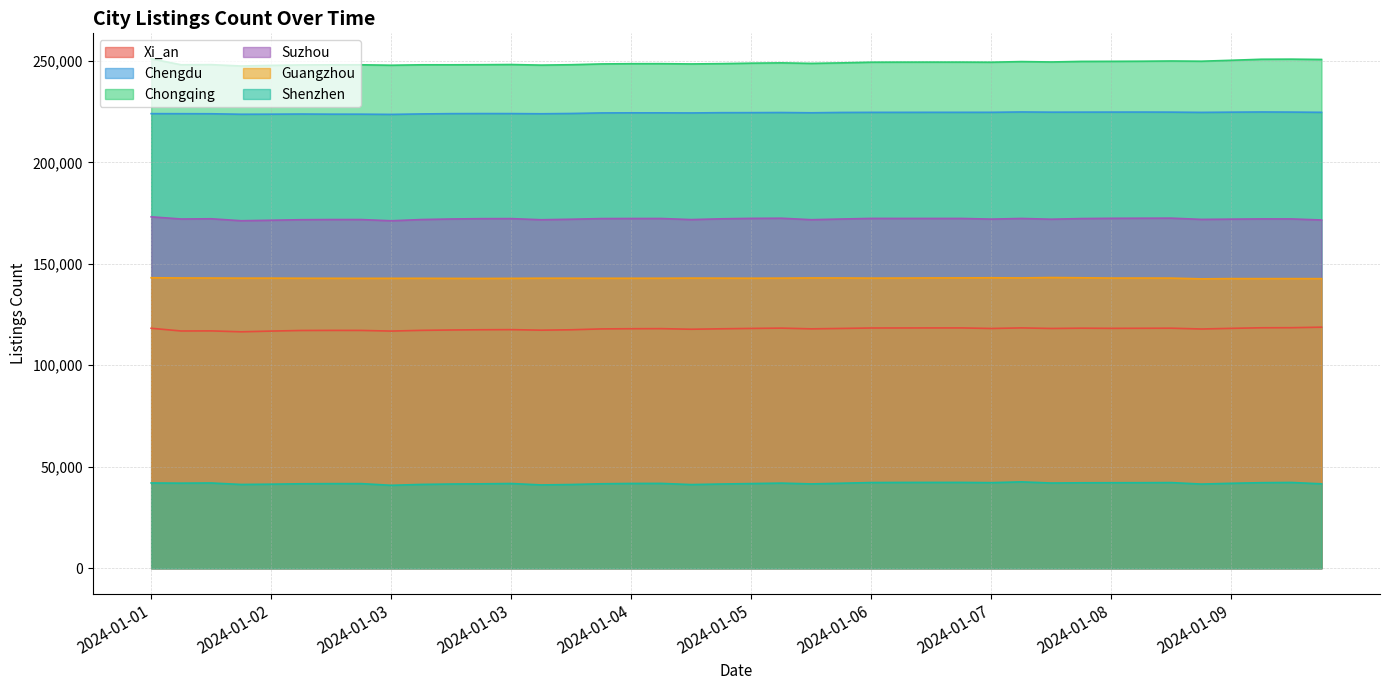

List the labels in order of Suzhou value, smallest first.

2024-01-03, 2024-01-02, 2024-01-02, 2024-01-10, 2024-01-04, 2024-01-02, 2024-01-06, 2024-01-05, 2024-01-02, 2024-01-03, 2024-01-02, 2024-01-09, 2024-01-04, 2024-01-08, 2024-01-09, 2024-01-07, 2024-01-06, 2024-01-01, 2024-01-03, 2024-01-09, 2024-01-09, 2024-01-05, 2024-01-01, 2024-01-03, 2024-01-03, 2024-01-04, 2024-01-08, 2024-01-04, 2024-01-04, 2024-01-07, 2024-01-06, 2024-01-07, 2024-01-06, 2024-01-06, 2024-01-05, 2024-01-08, 2024-01-05, 2024-01-08, 2024-01-08, 2024-01-01